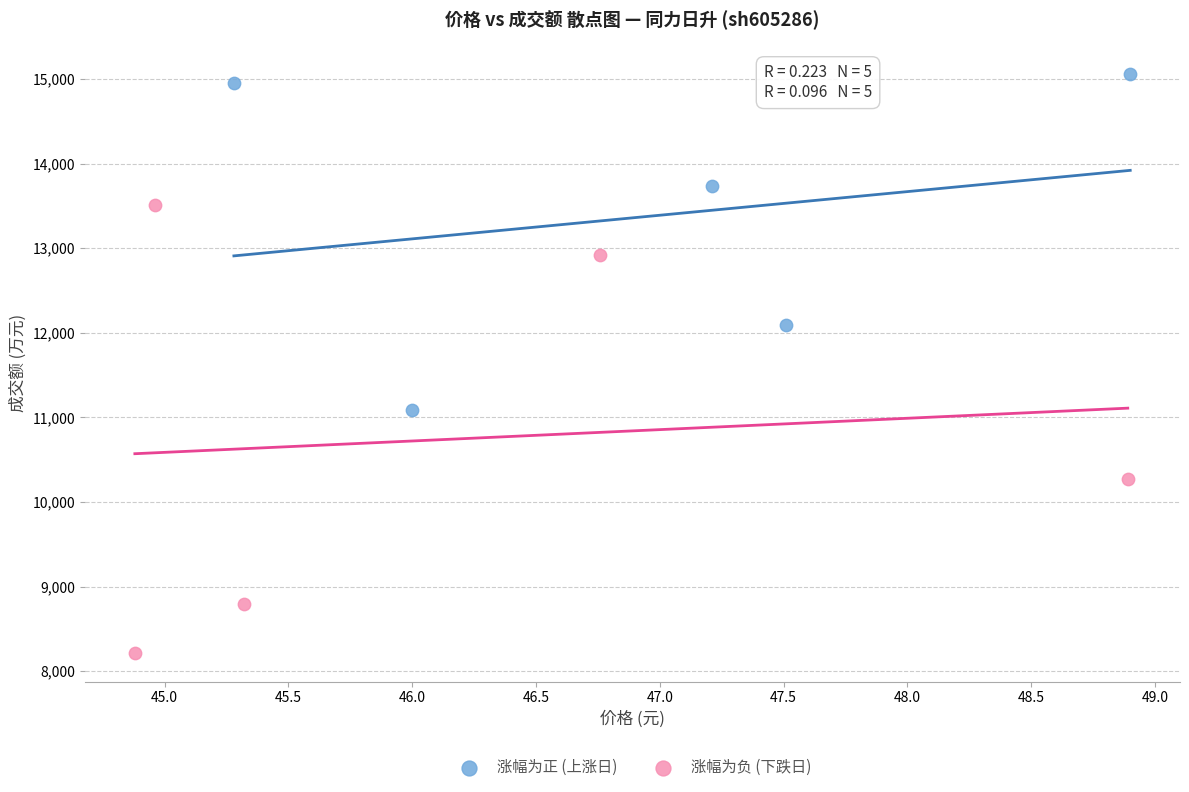

What are all the series names shown in the legend?

涨幅为正 (上涨日), 涨幅为负 (下跌日)